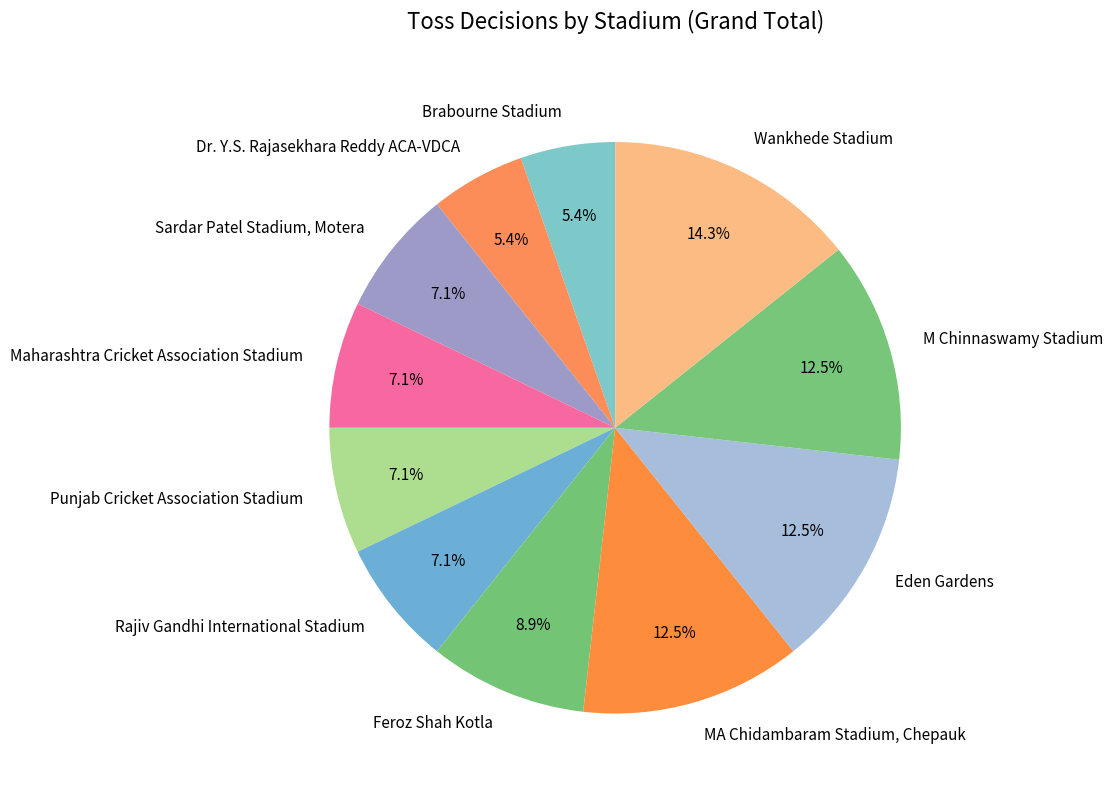

To the nearest percent, what portion does Brabourne Stadium represent?

5%